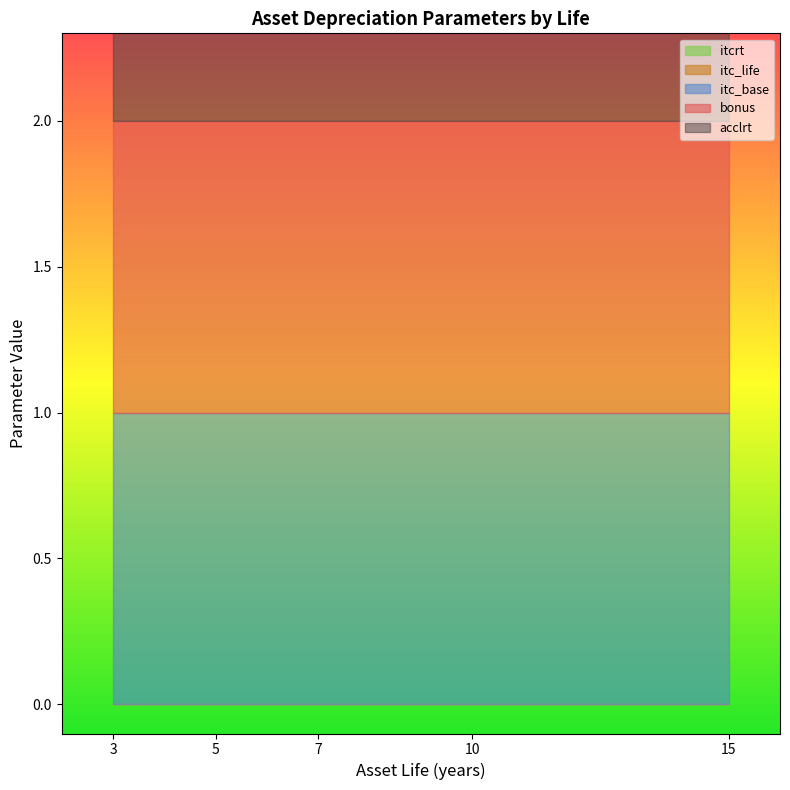

Count the number of data series in this chart.

5